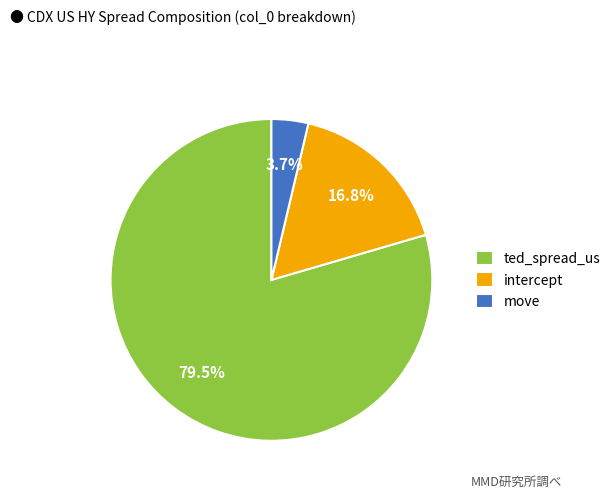

To the nearest percent, what is the difference between the largest and smallest slice percentages?

76%